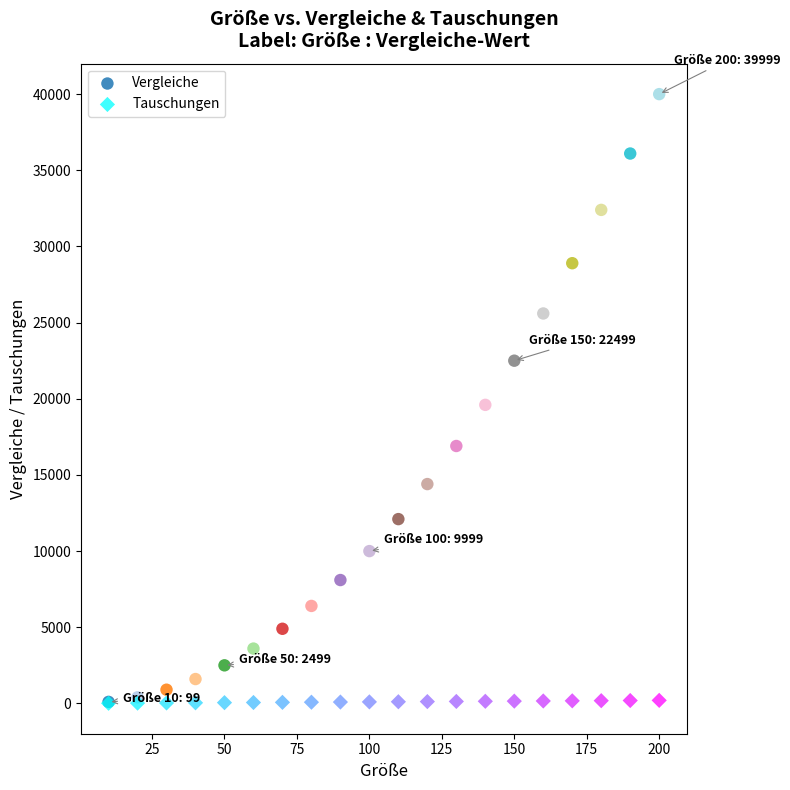

Which series has the largest Y range (max minus min)?

Vergleiche